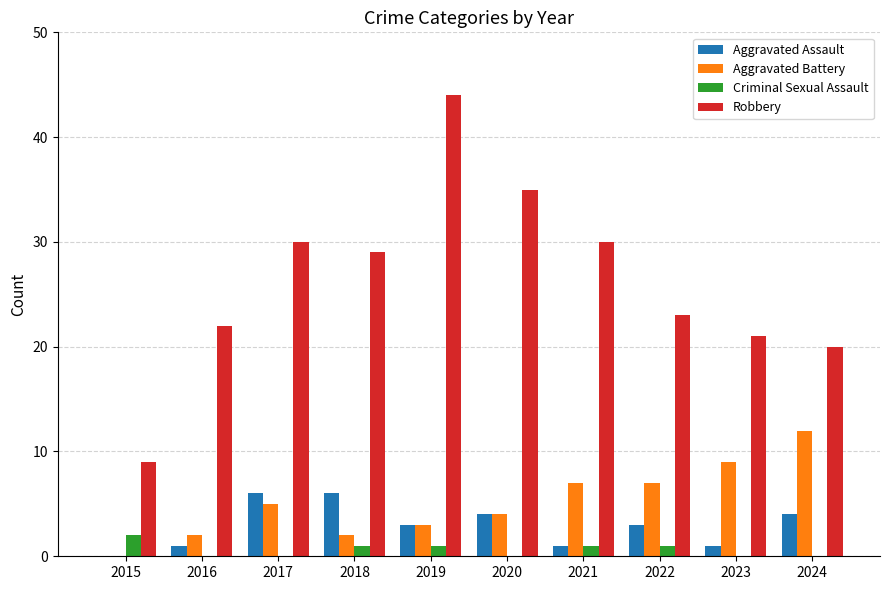

Count the number of categories in the chart.

10